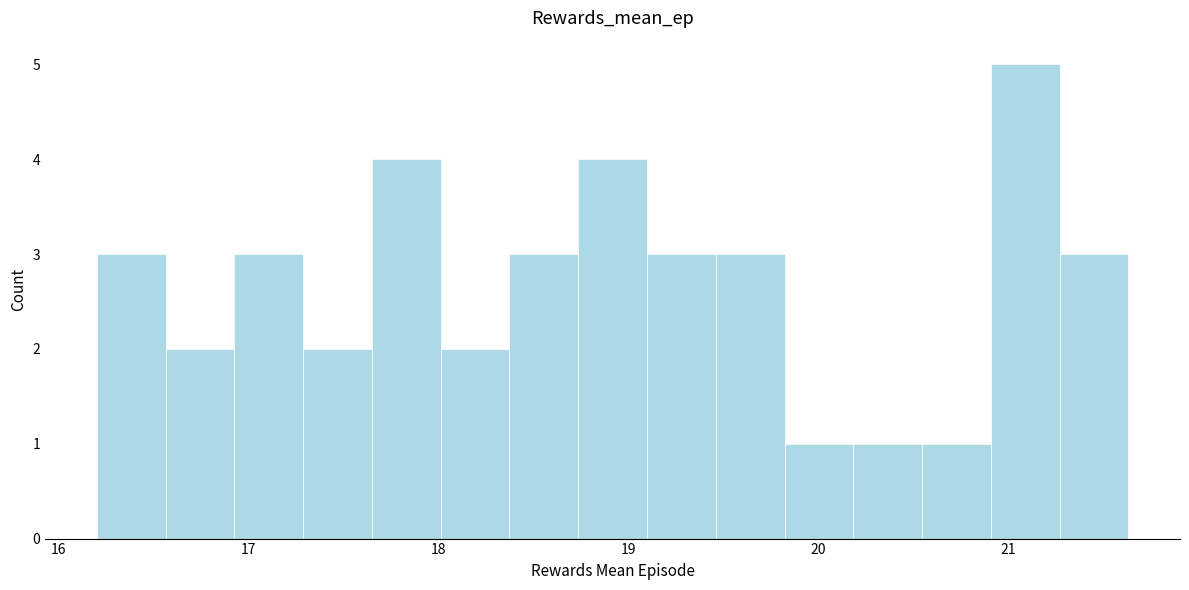

Read against the x-axis, roughly where is the centre of the tallest bar?

21.1